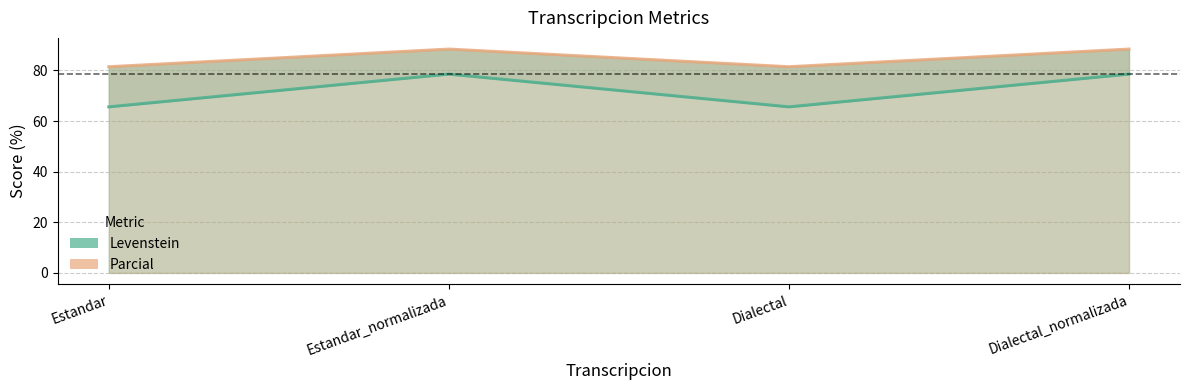

In Parcial, how many points are higher than both neighbors (excluding endpoints)?

1